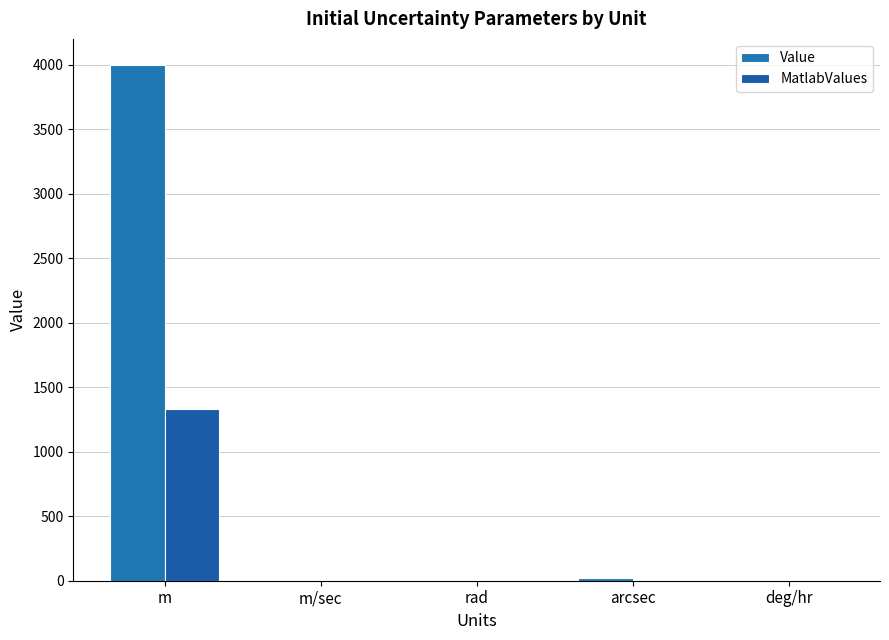

What position from the right is rad?

3